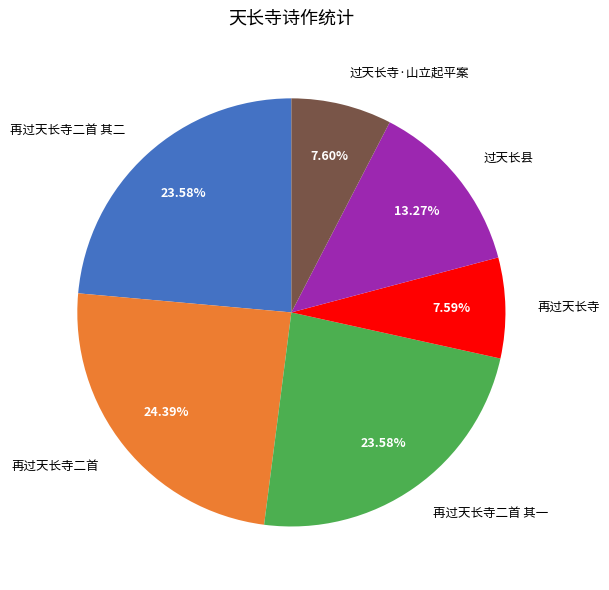

What percentage is NOT represented by 再过天长寺二首?

75.6%